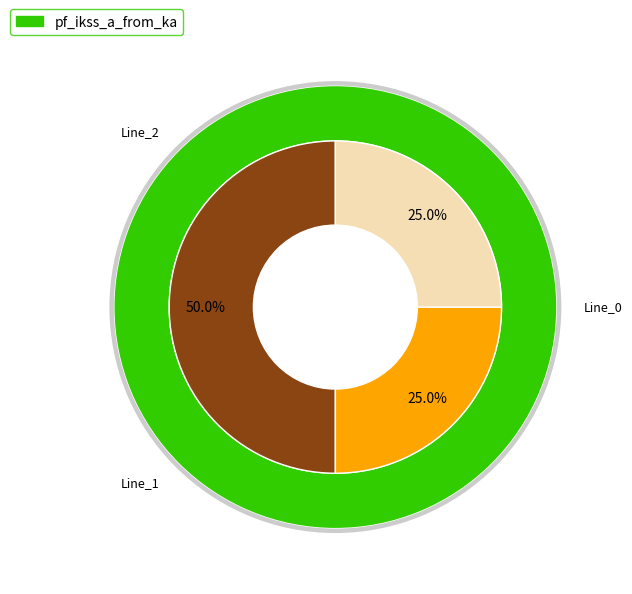

To the nearest percent, what is the difference between the largest and smallest slice percentages?

25%